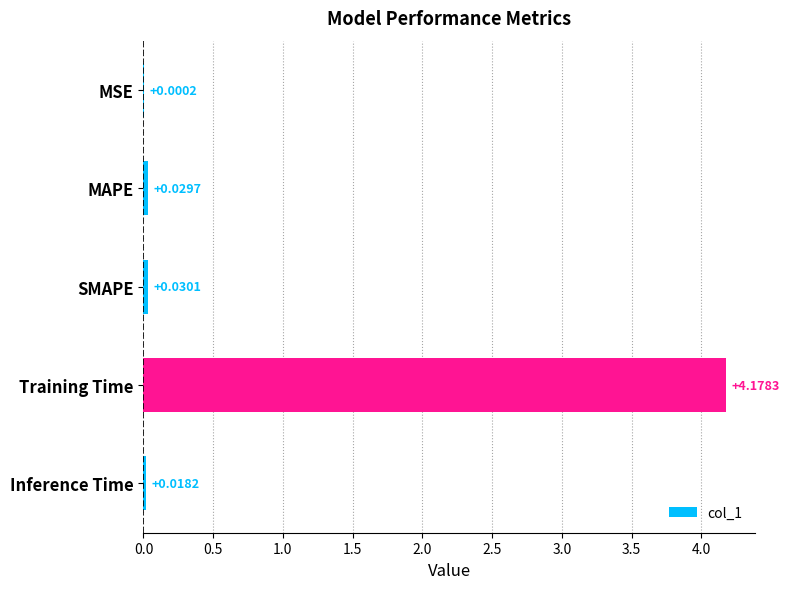

Where is the data nearest to the value 2?

SMAPE